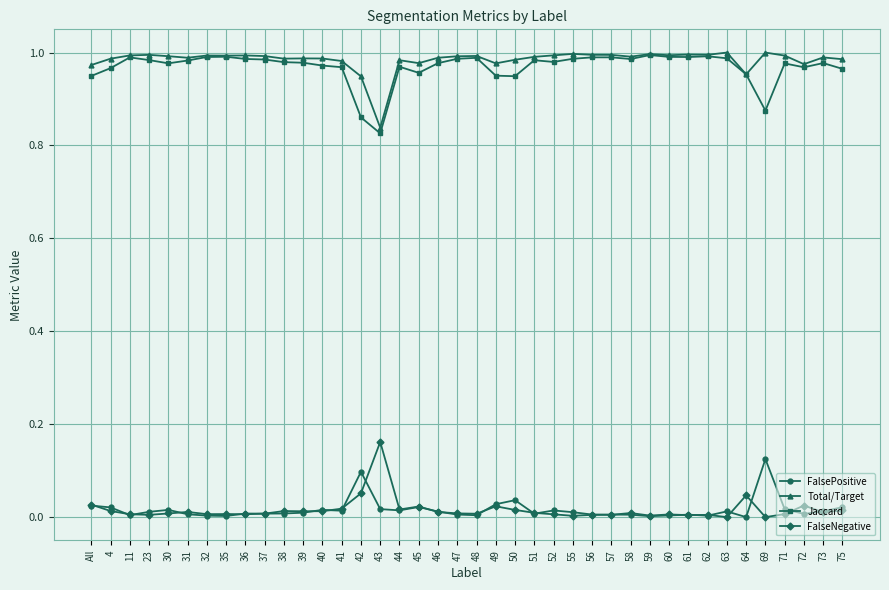

True or false: FalseNegative and Total/Target cross at least once.

False